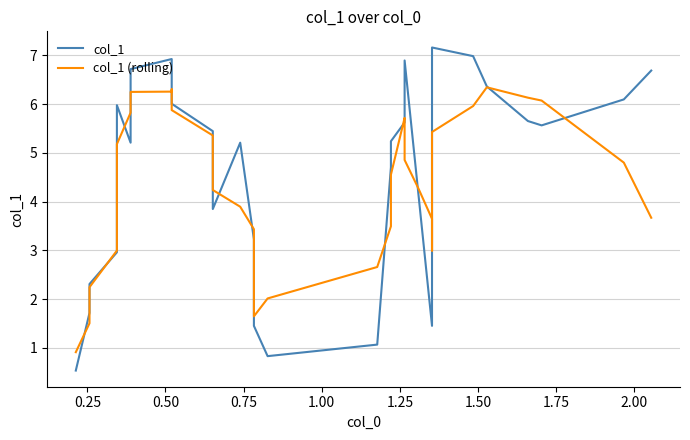

What is the average value of the col_1 (rolling) series?

4.3